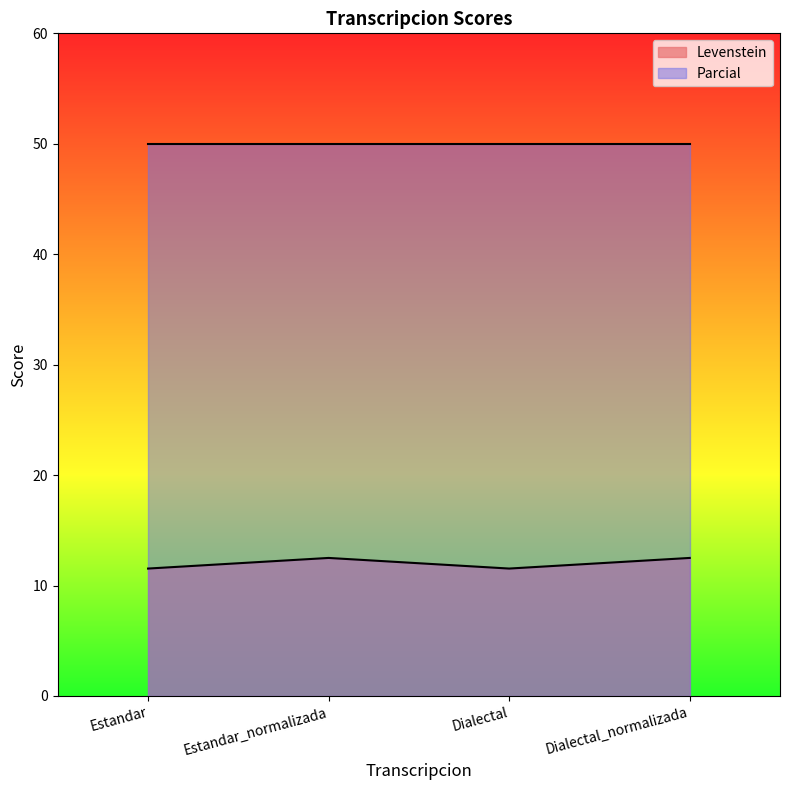

What position from the right is Estandar?

4